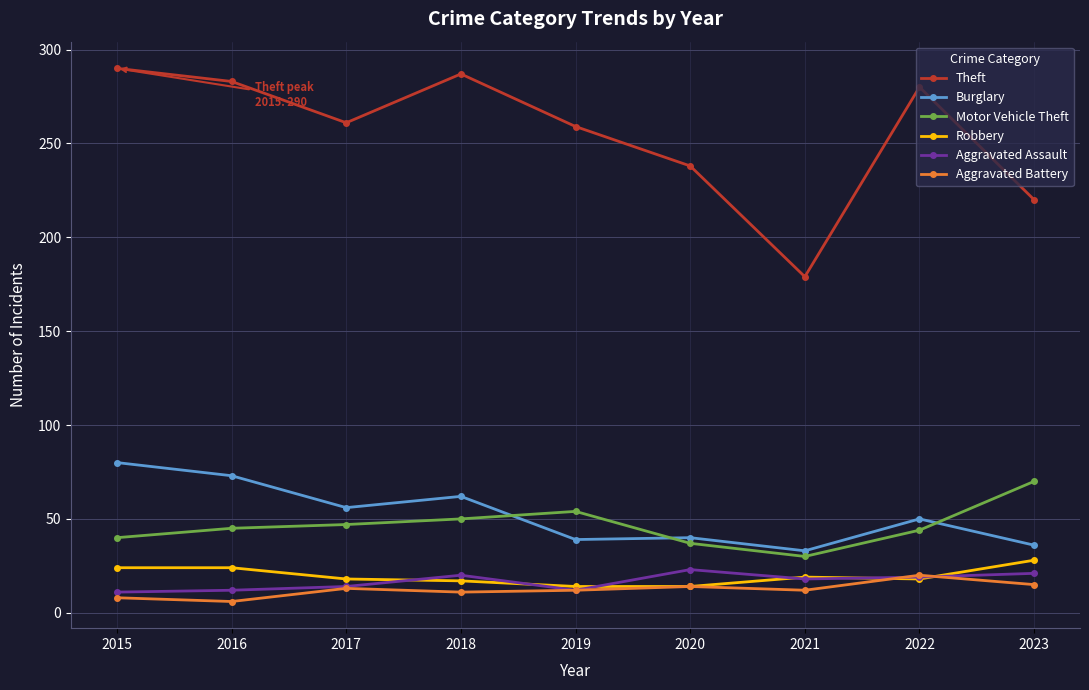

What is the value of the Motor Vehicle Theft point at the 8th from the left?

44